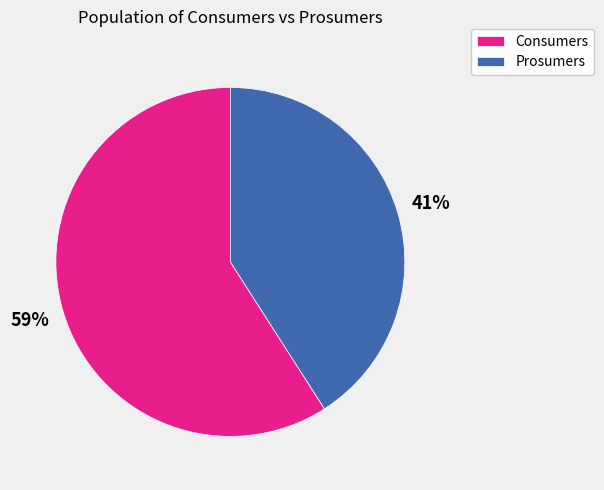

Which slice represents more than half of the pie?

Consumers